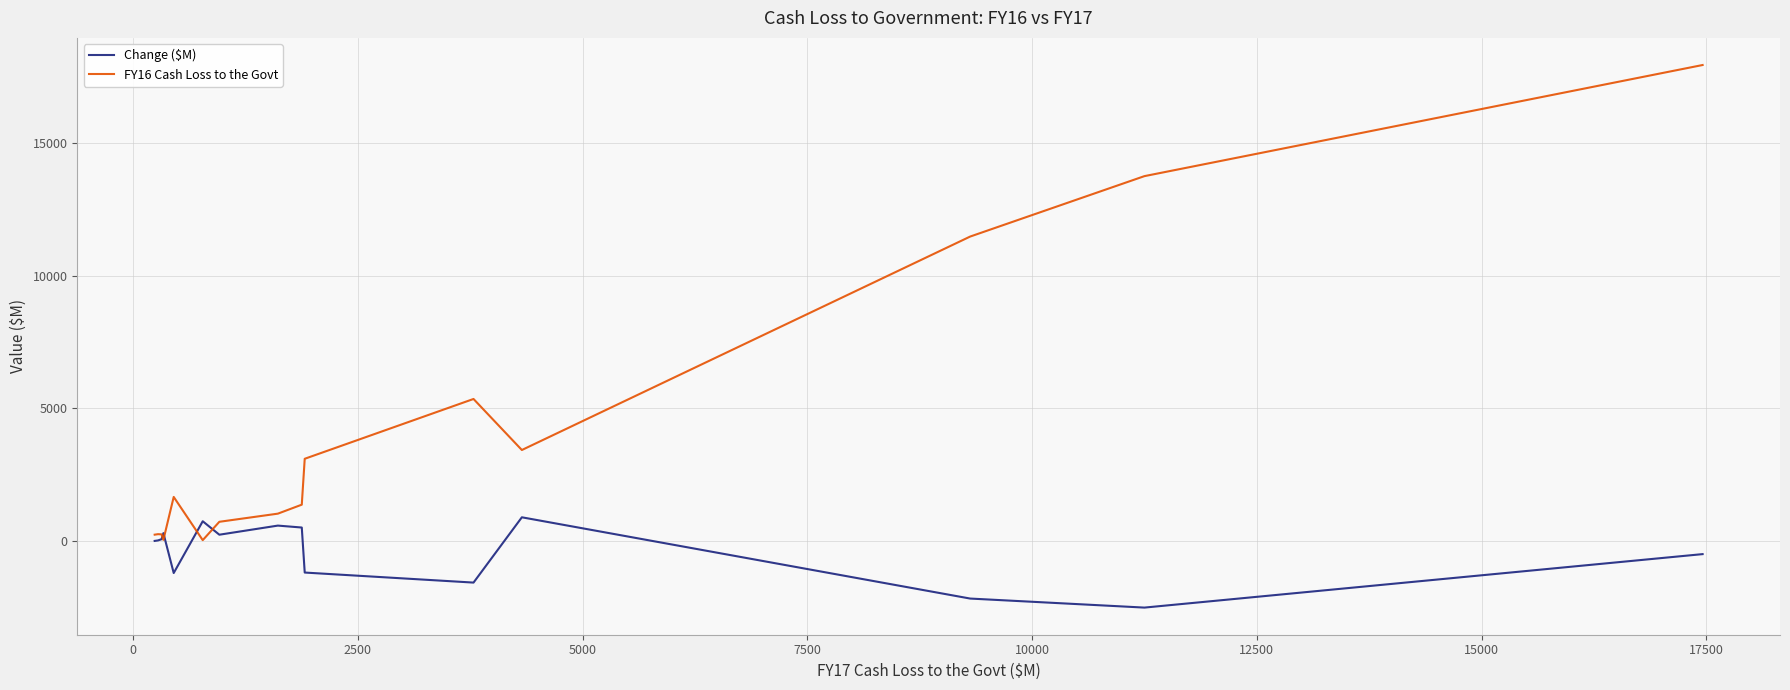

List the series in order of their peak value, highest first.

FY16 Cash Loss to the Govt, Change ($M)